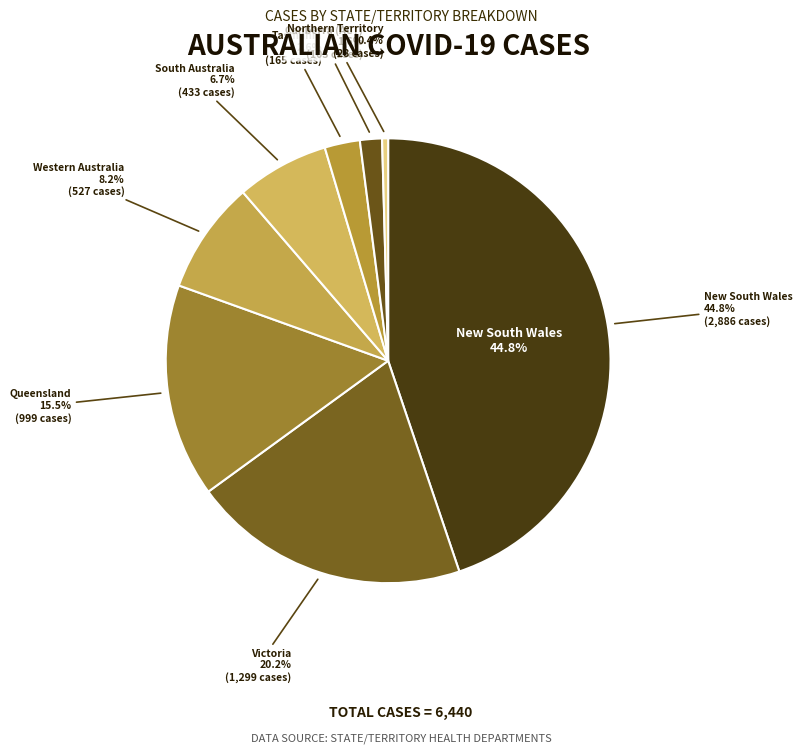

Approximately how many times larger is the value at Tasmania compared to Canberra (ACT)?

1.6